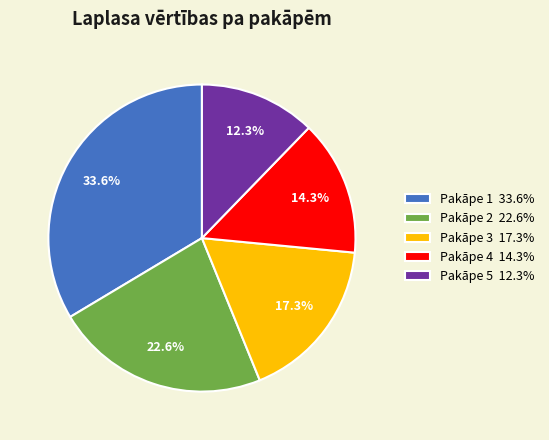

To the nearest percent, what is the difference between the largest and smallest slice percentages?

21%